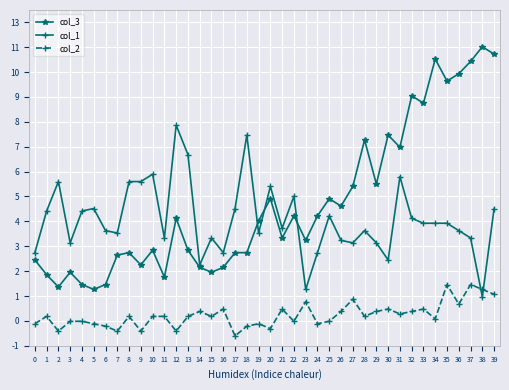

Is this an area chart (filled region under the line)?

No